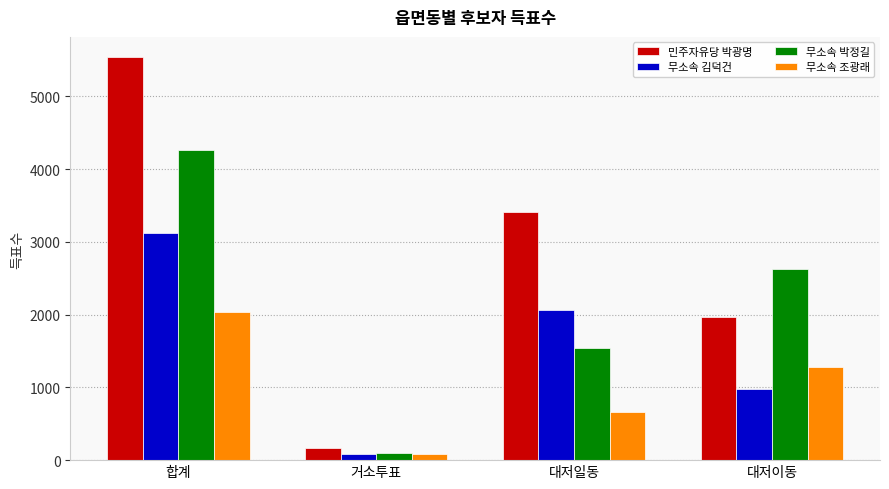

What is the value of the 무소속 김덕건 bar at the 3rd from the left?

2059